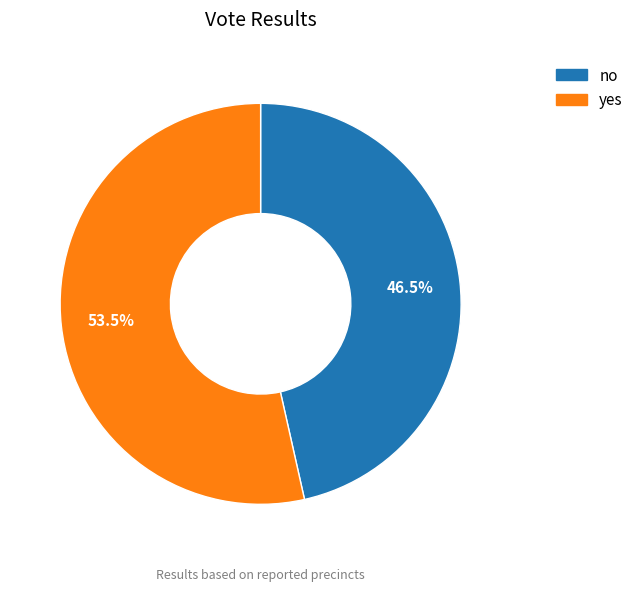

What is the ratio of the value at yes to the value at no?

1.2